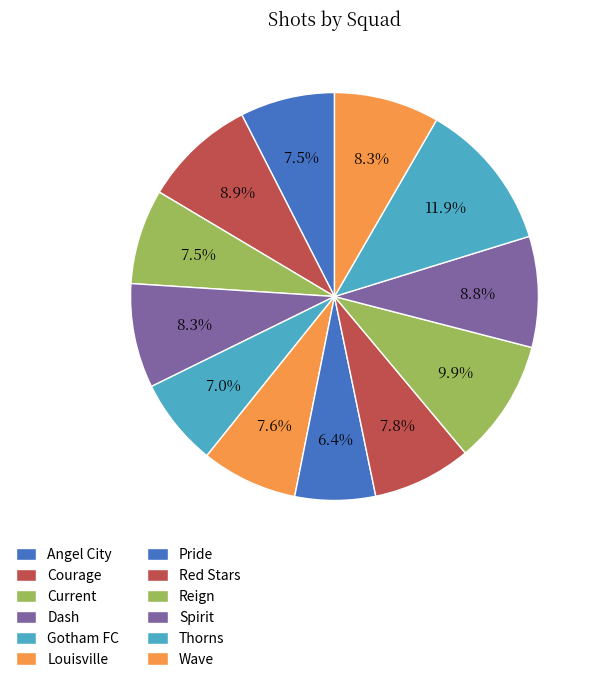

Is Louisville the majority of the pie?

No